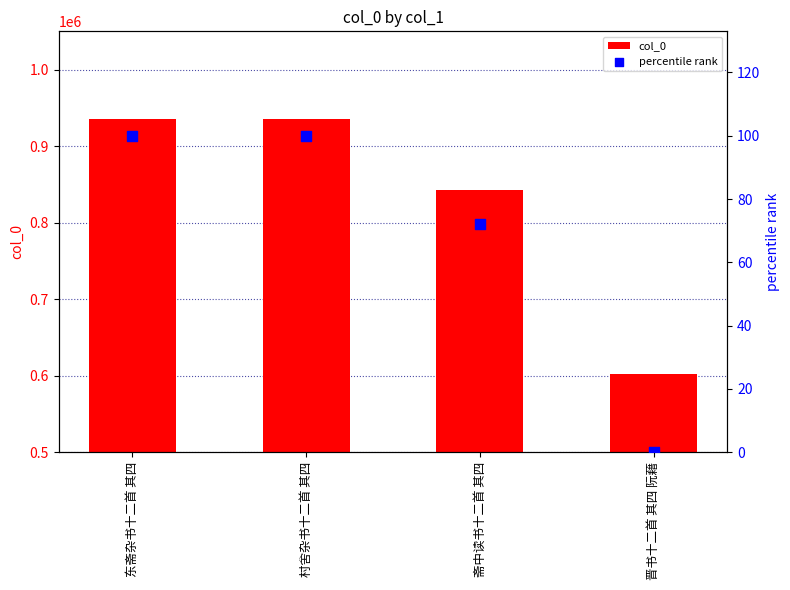

Which series has the largest Y range (max minus min)?

col_0